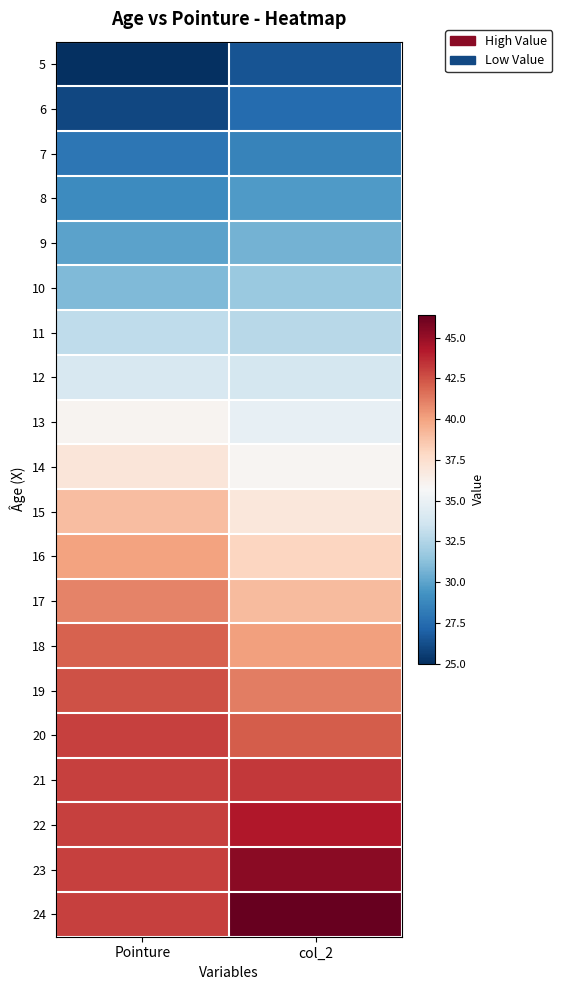

How many distinct data groups are displayed?

20